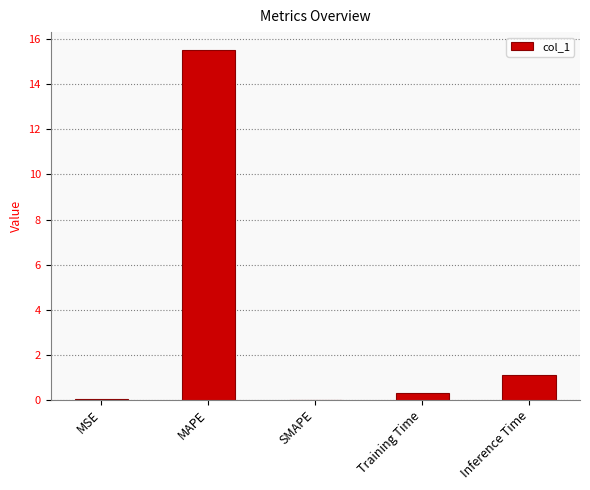

Are the bars grouped side by side (vs. stacked)?

No